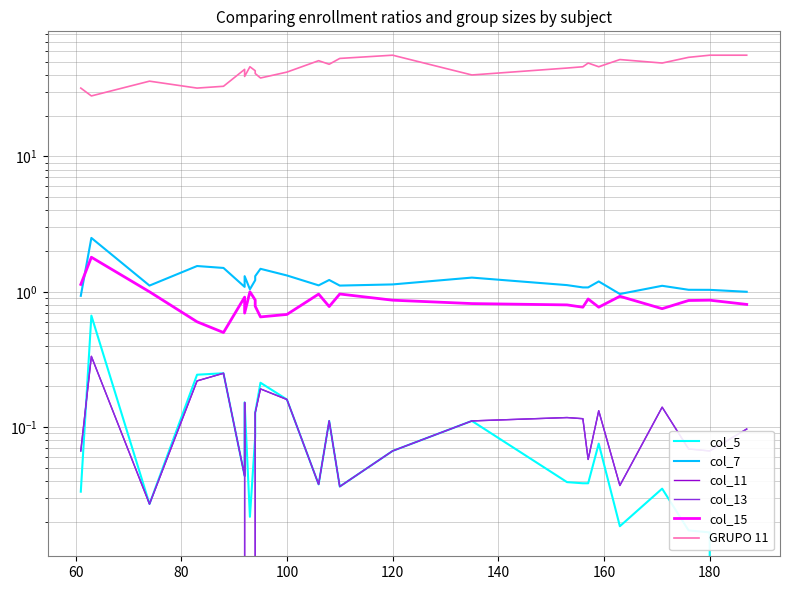

Is the value of col_13 at 19 greater than the value of col_15 at 160?

No